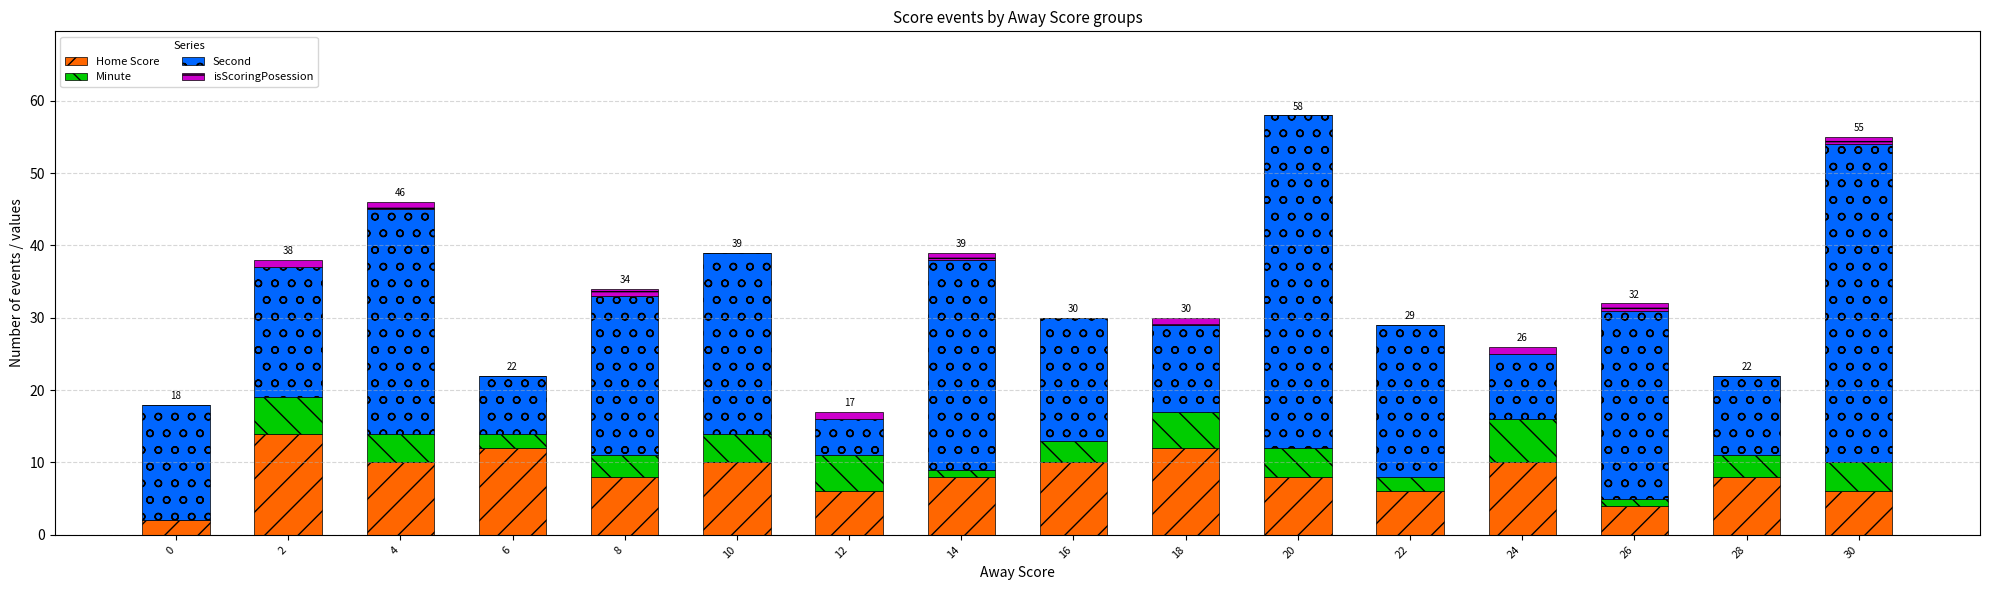

Are the bars horizontal?

No